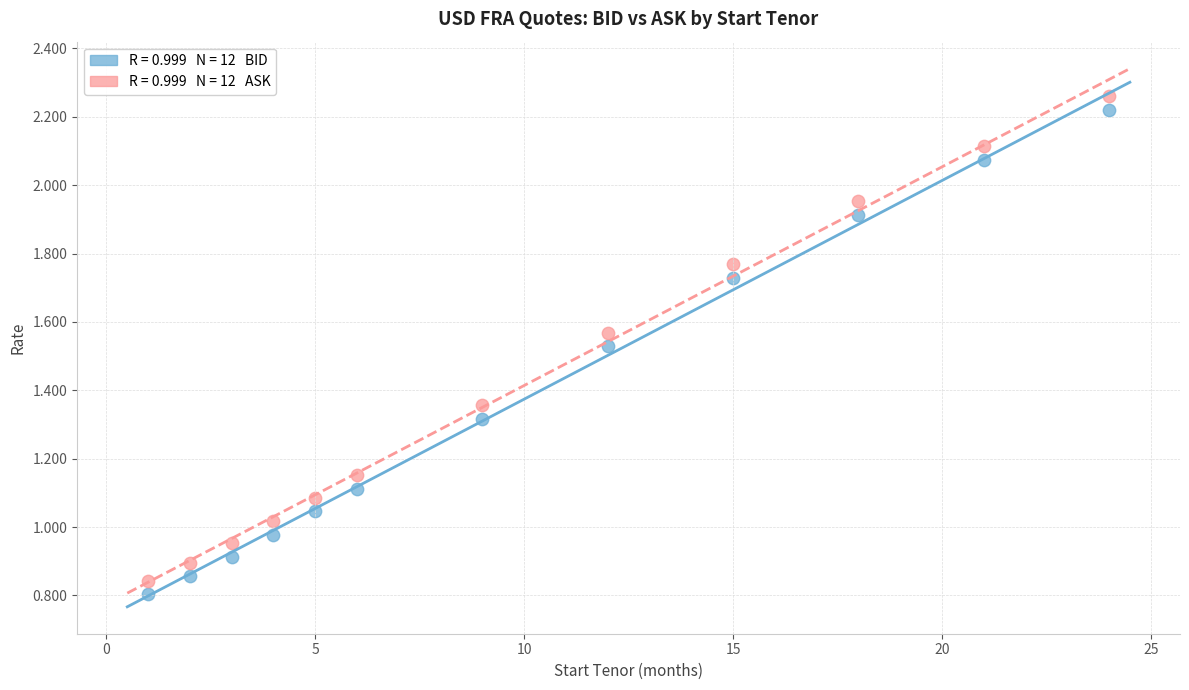

Across all data points, what is the range of X values (max minus min)?

23.0